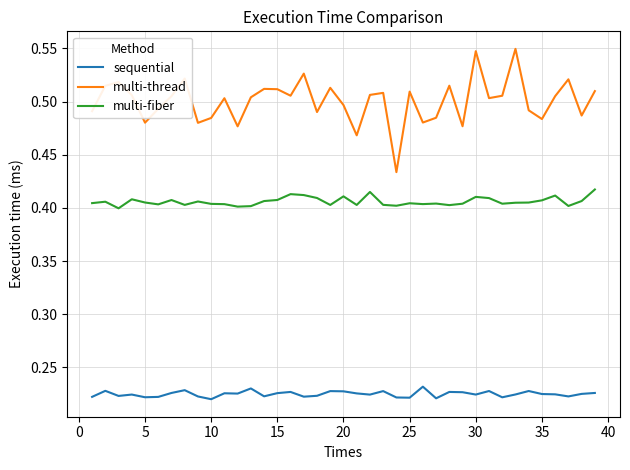

Which series has the largest total across all categories?

multi-thread